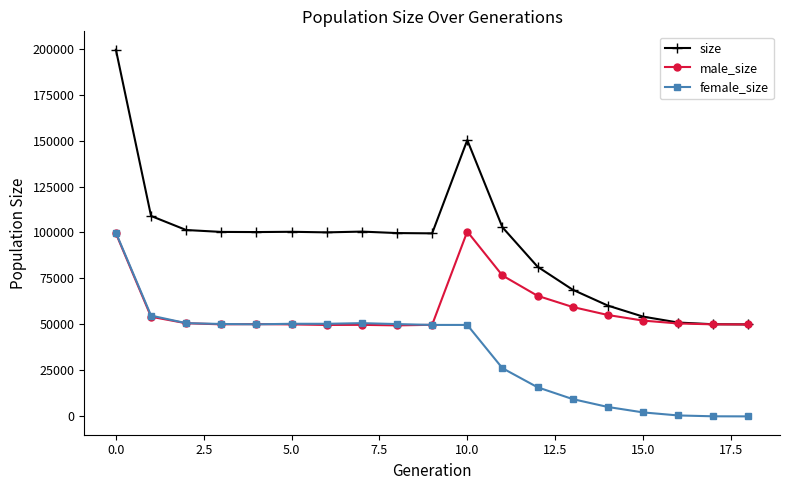

True or false: size and female_size intersect in this chart.

False